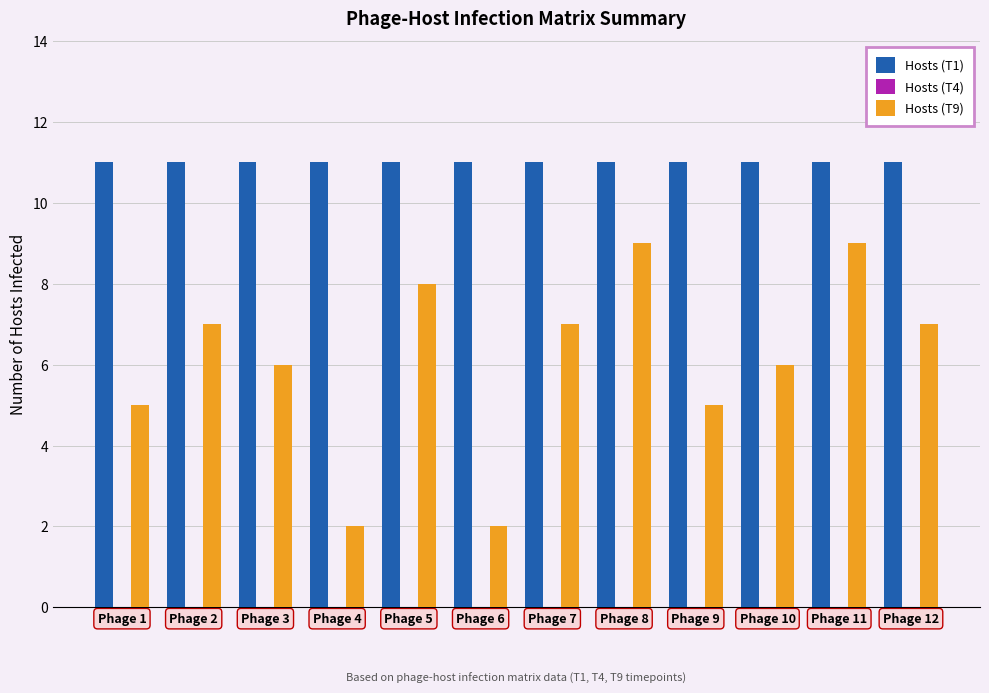

What is the difference between the highest and lowest values at Phage 1?

6